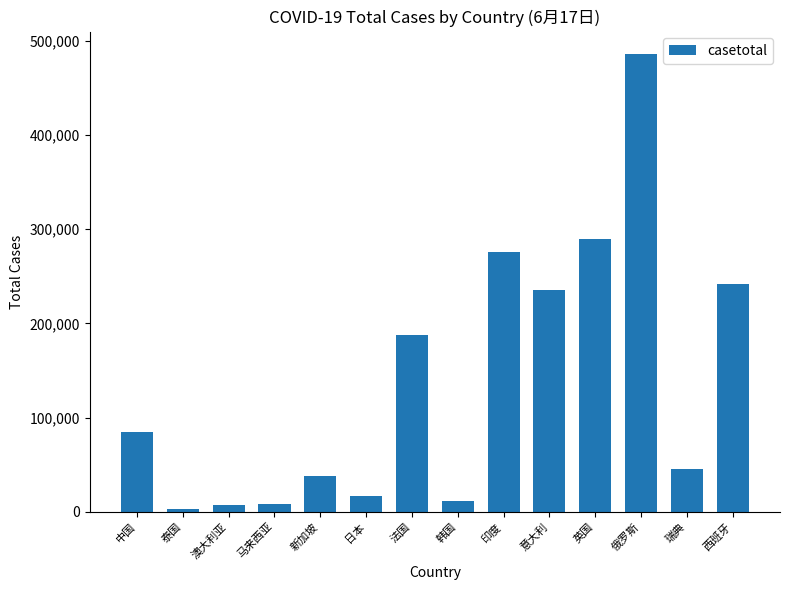

What is the change in value from 意大利 to 瑞典?

-189637